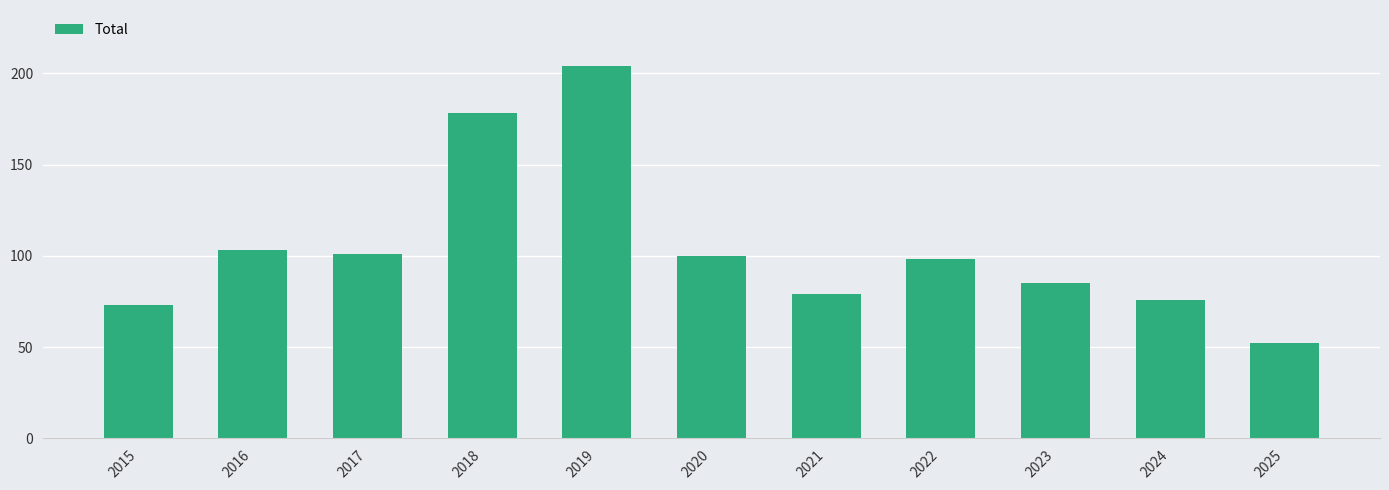

What is the maximum value shown in the chart?

204